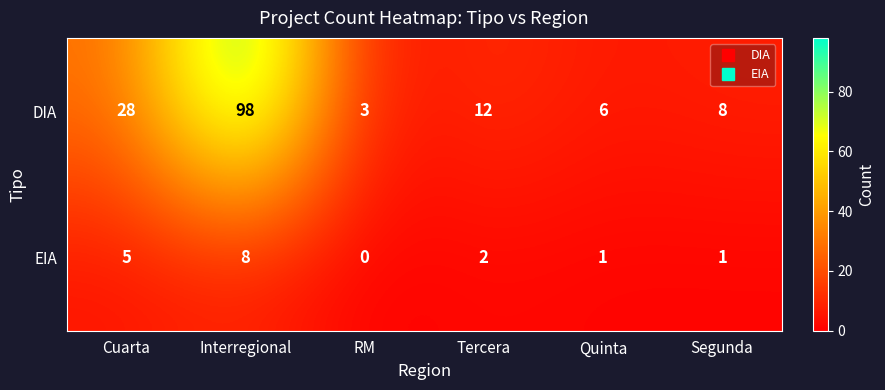

Rank the series by their average value, from highest to lowest.

DIA, EIA